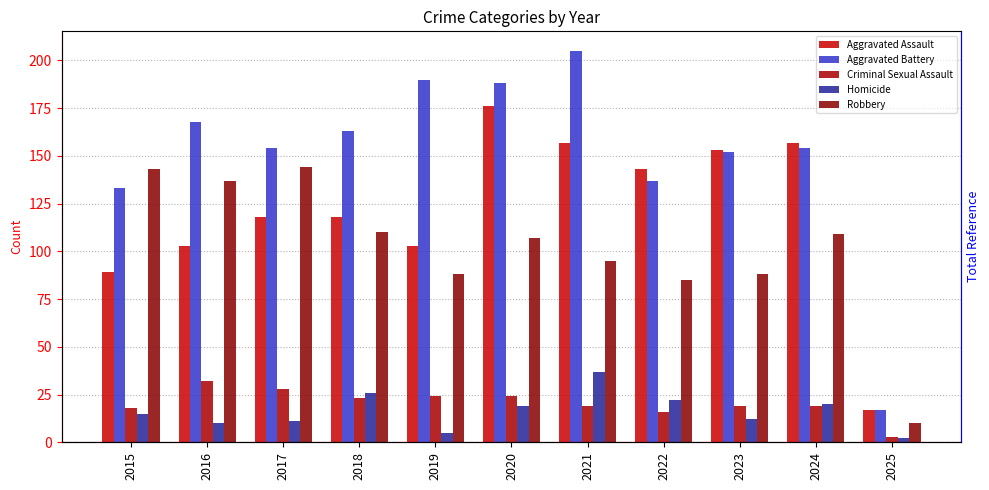

What are all the series names shown in the legend?

Aggravated Assault, Aggravated Battery, Criminal Sexual Assault, Homicide, Robbery